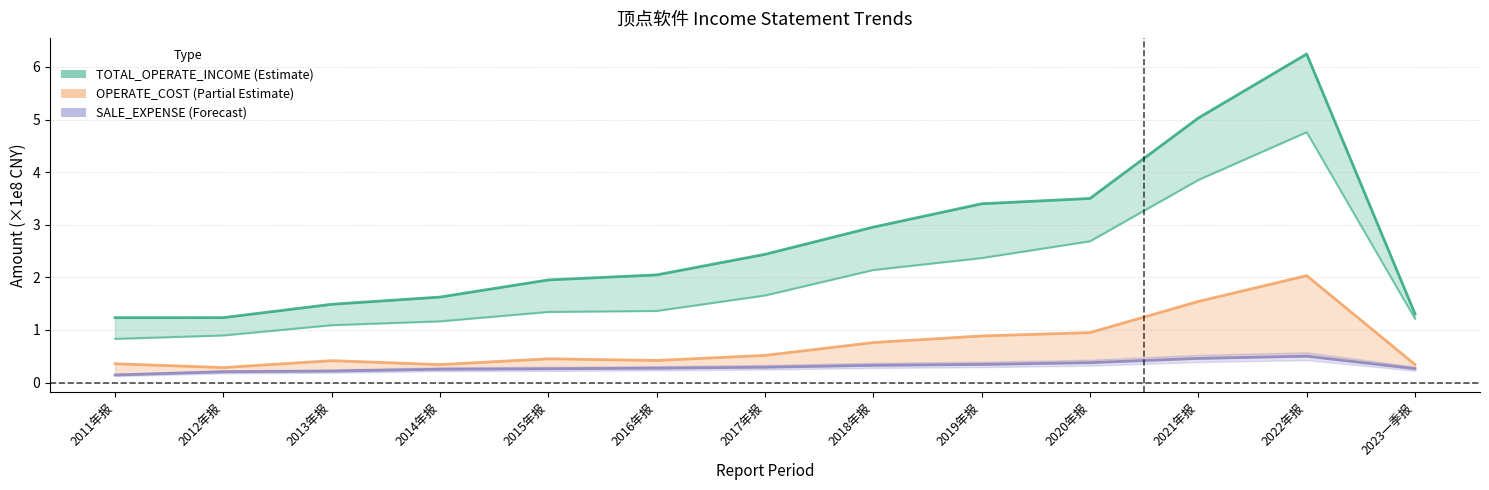

Does the chart have visible grid lines?

Yes